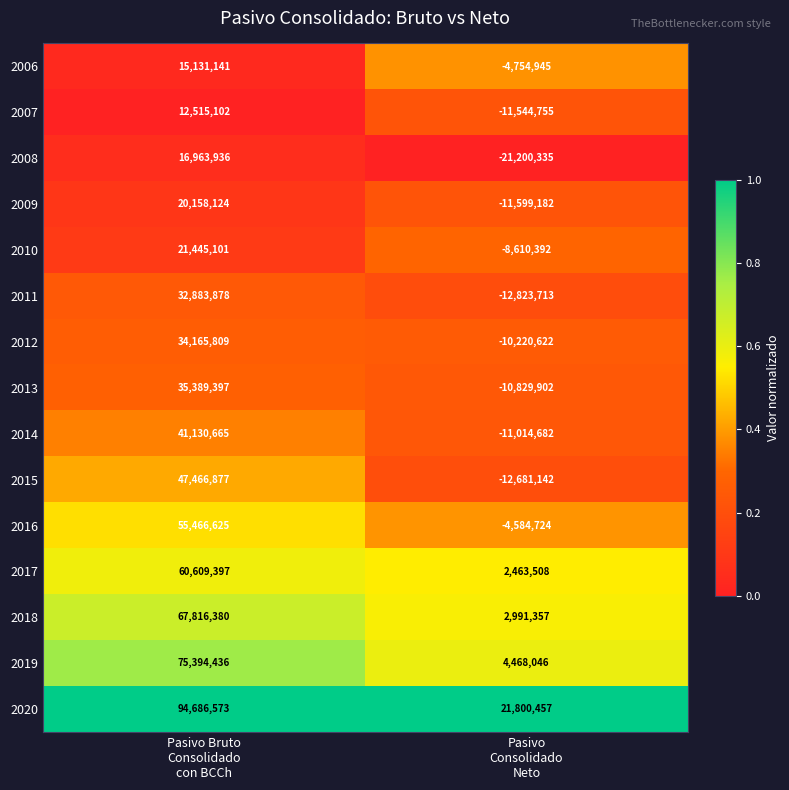

Reading left to right, extract all data points from this chart.

2006: 15131141	-4754945
2007: 12515102	-11544755
2008: 16963936	-21200335
2009: 20158124	-11599182
2010: 21445101	-8610392
2011: 32883878	-12823713
2012: 34165809	-10220622
2013: 35389397	-10829902
2014: 41130665	-11014682
2015: 47466877	-12681142
2016: 55466625	-4584724
2017: 60609397	2463508
2018: 67816380	2991357
2019: 75394436	4468046
2020: 94686573	21800457